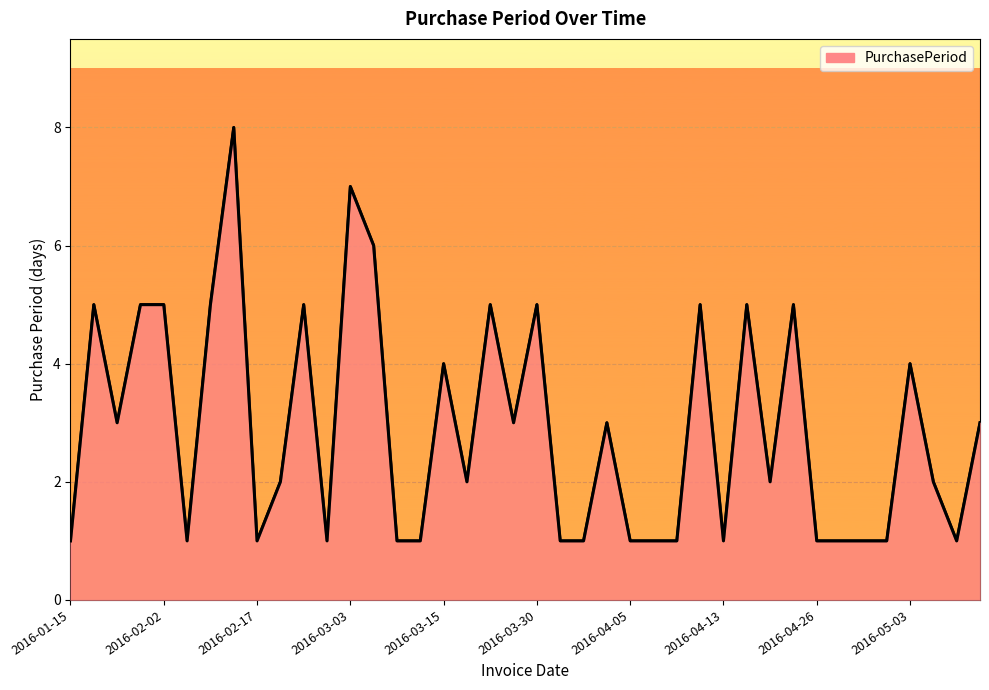

What is the greatest value displayed?

8